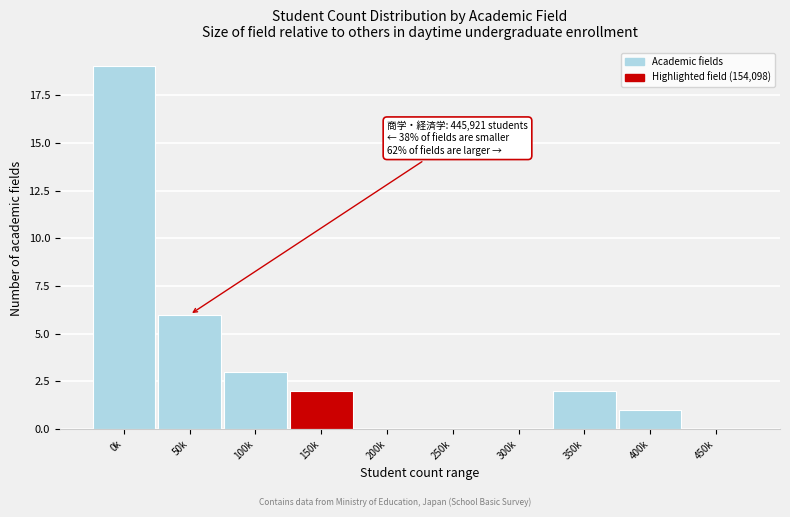

Reading left to right, extract all data points from this chart.

0k=19	50k=6	100k=3	150k=2	200k=0	250k=0	300k=0	350k=2	400k=1	450k=0